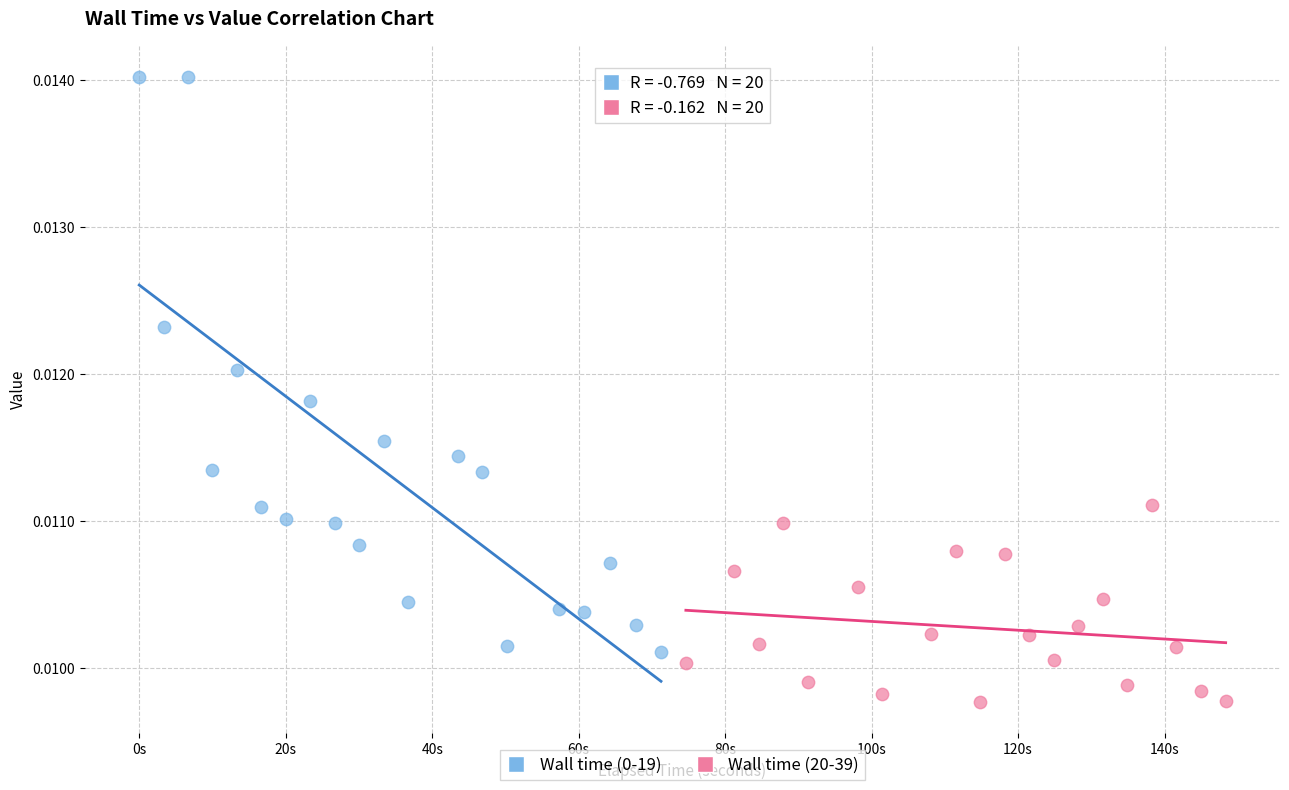

Which series reaches the minimum Y coordinate?

Wall time (20-39)